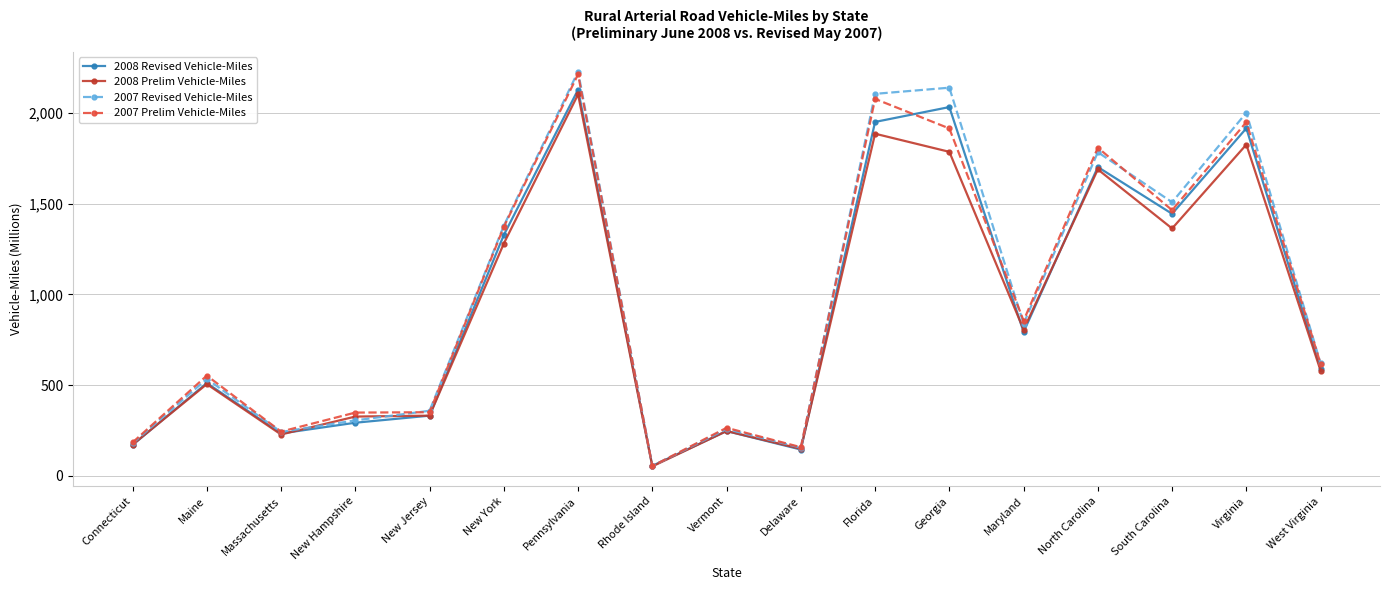

Which category has the lowest value in the 2008 Prelim Vehicle-Miles series?

Rhode Island